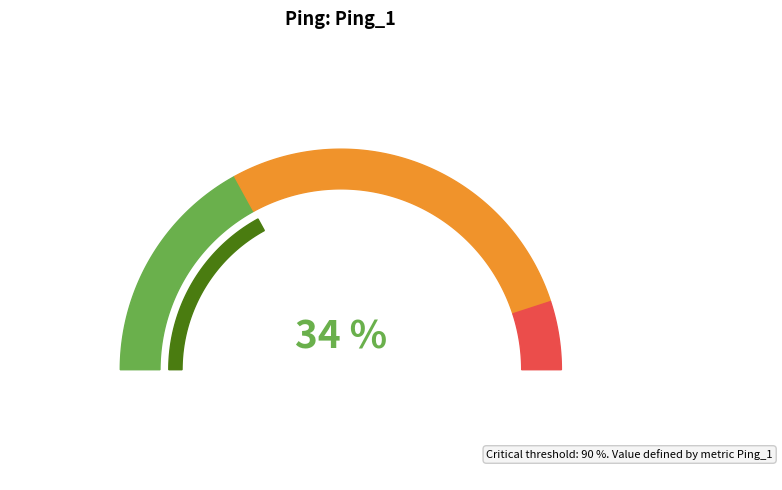

Does 550 Hz account for over 50% of the chart?

No